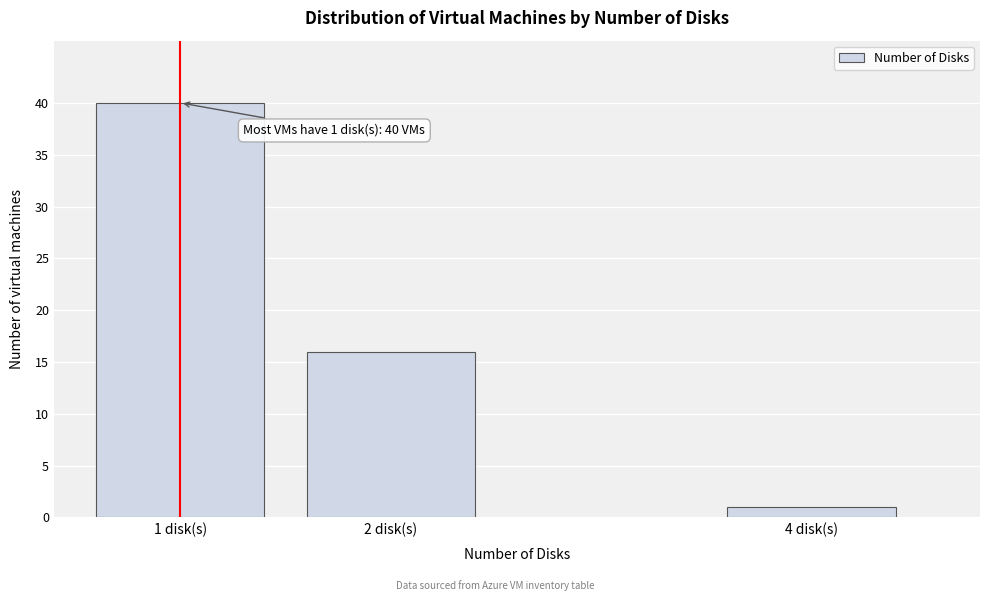

Reading left to right, what are all the values shown in this chart?

40	16	1